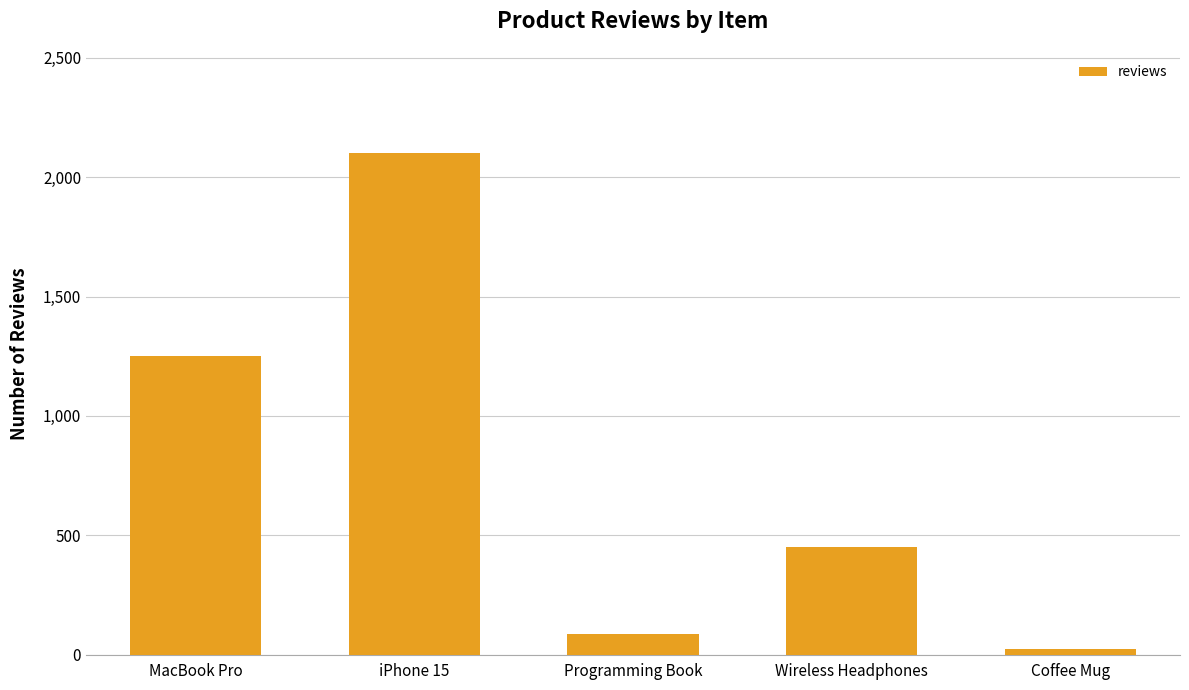

How many distinct data groups are displayed?

1